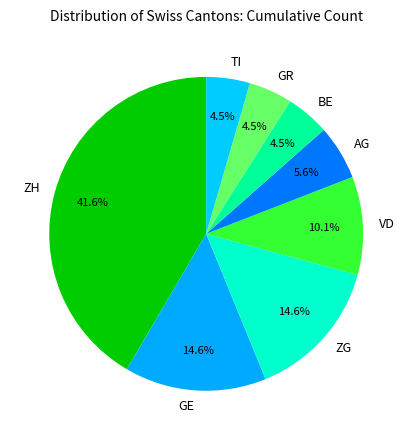

What is the largest slice in the pie chart?

ZH